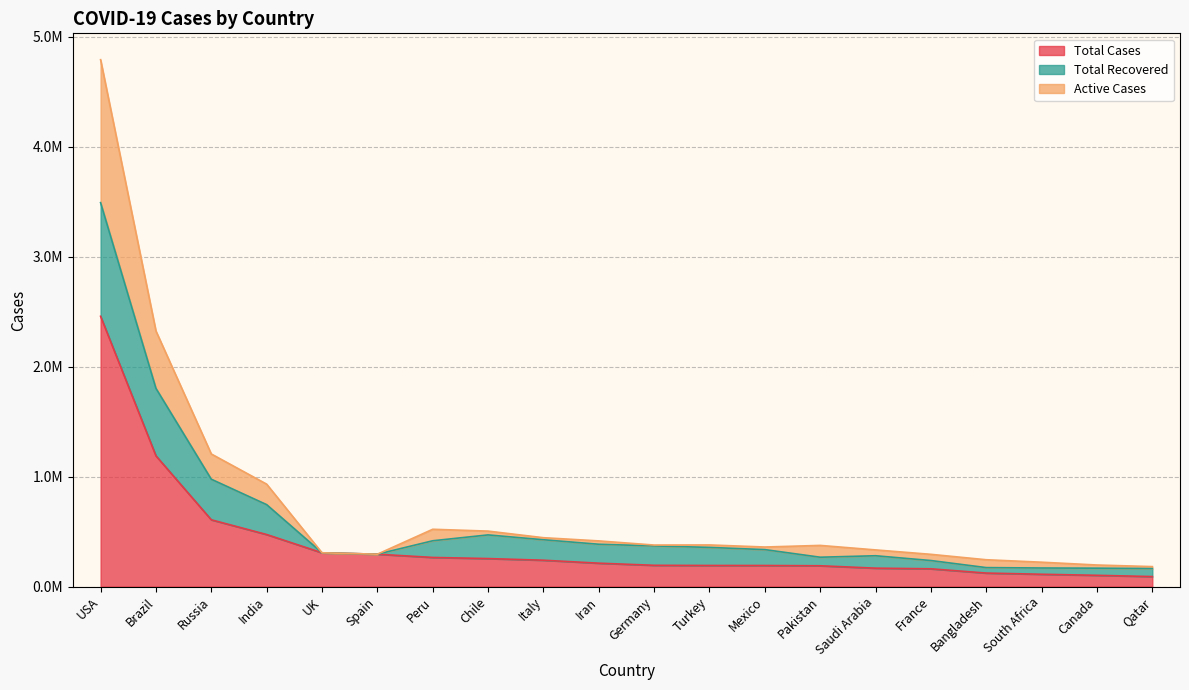

At which label is Total Cases closest to 1273836?

Brazil